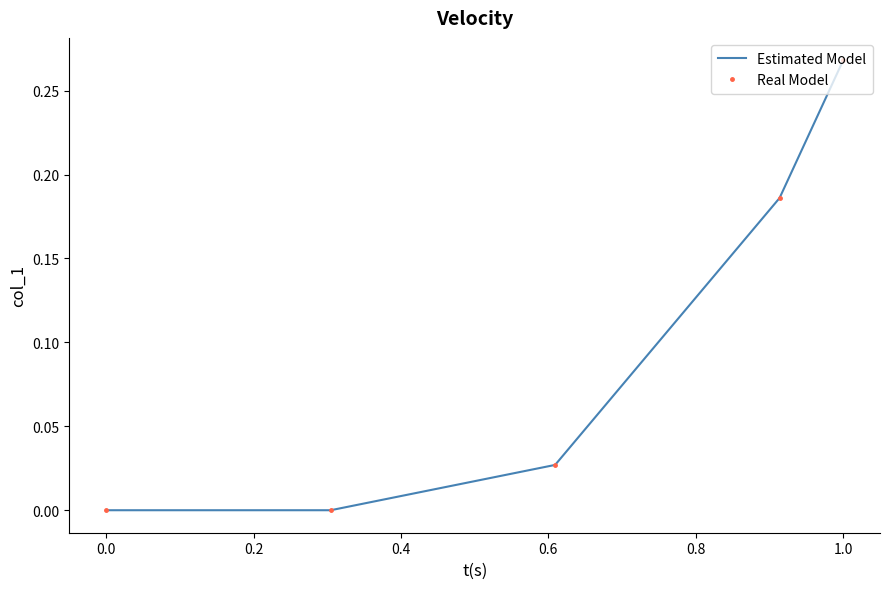

Reading left to right, transcribe all the data shown in this chart.

Estimated Model: 0.0	0.0	0.0	0.2	0.3
Real Model: 0.0	0.0	0.0	0.2	0.3